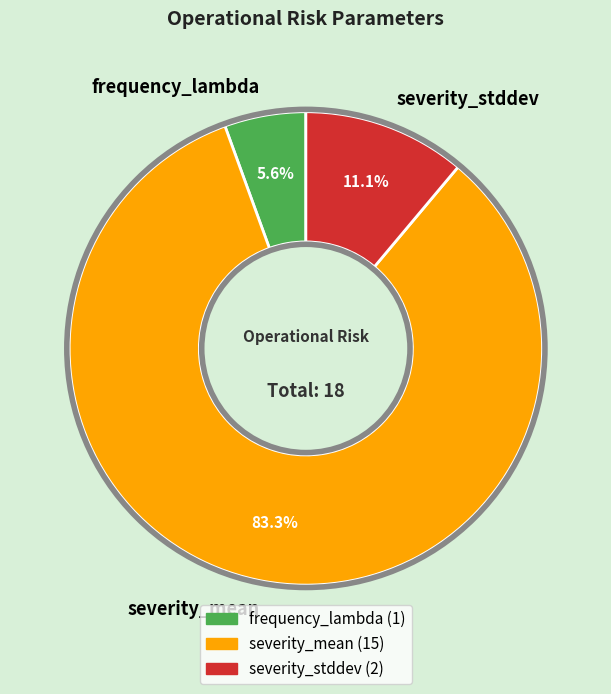

Is there any slice that represents more than half of the pie?

Yes